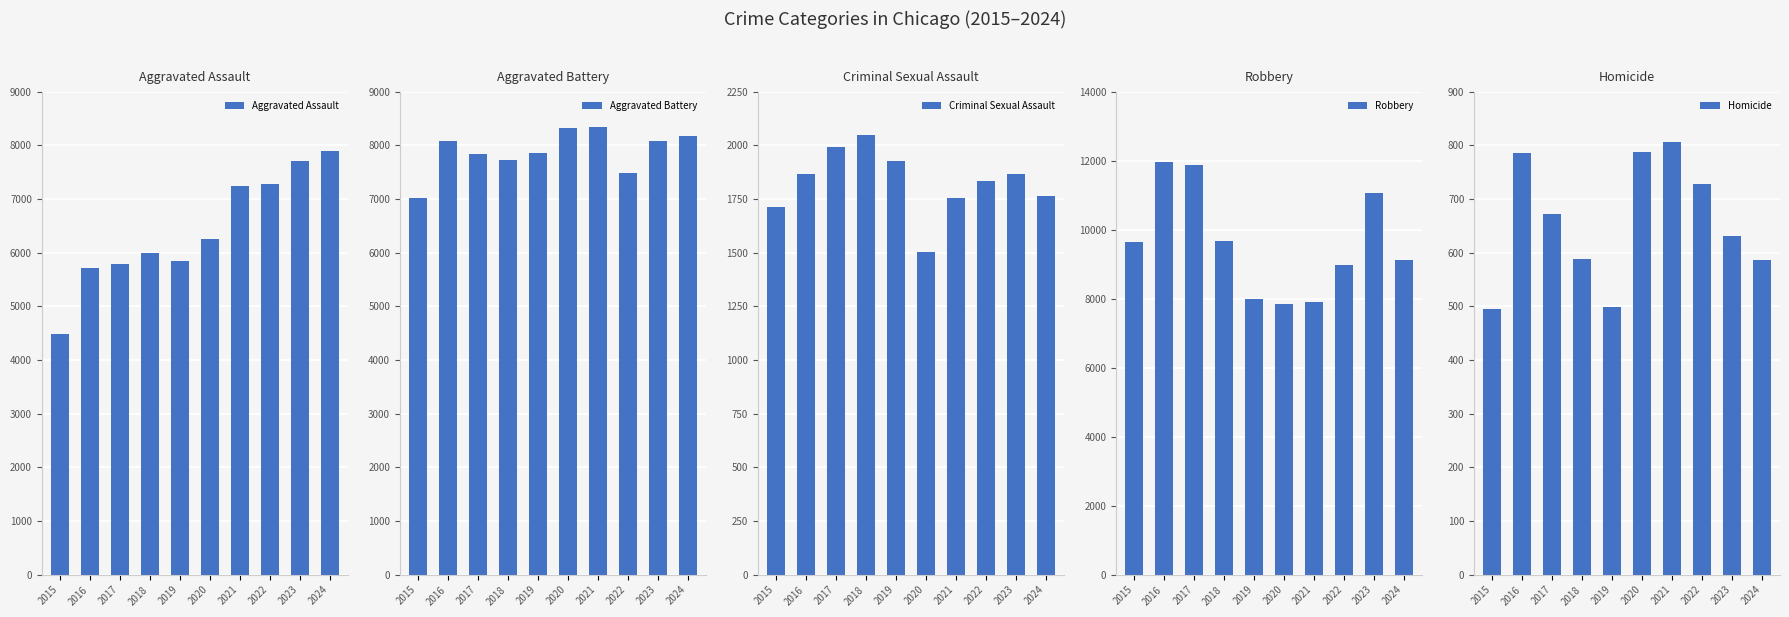

Rank the series at 2019 from highest to lowest value.

Robbery, Aggravated Battery, Aggravated Assault, Criminal Sexual Assault, Homicide